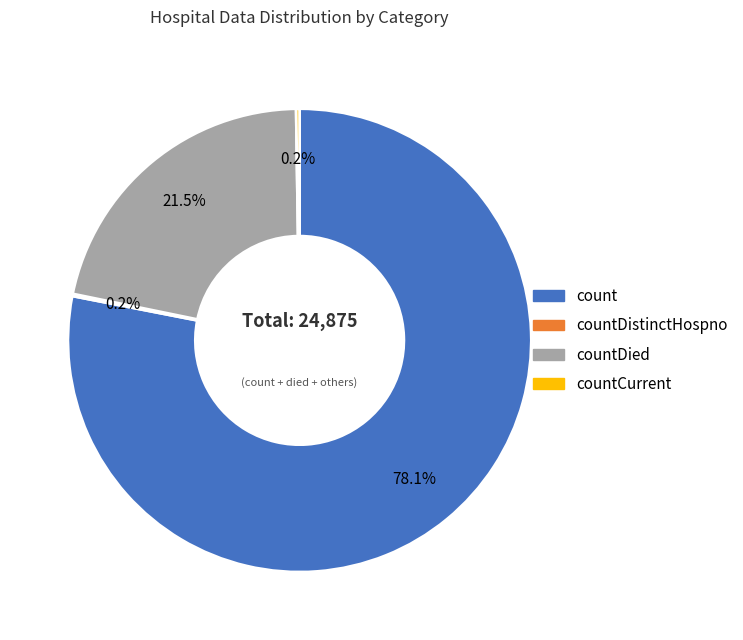

Is there any slice that represents more than half of the pie?

Yes